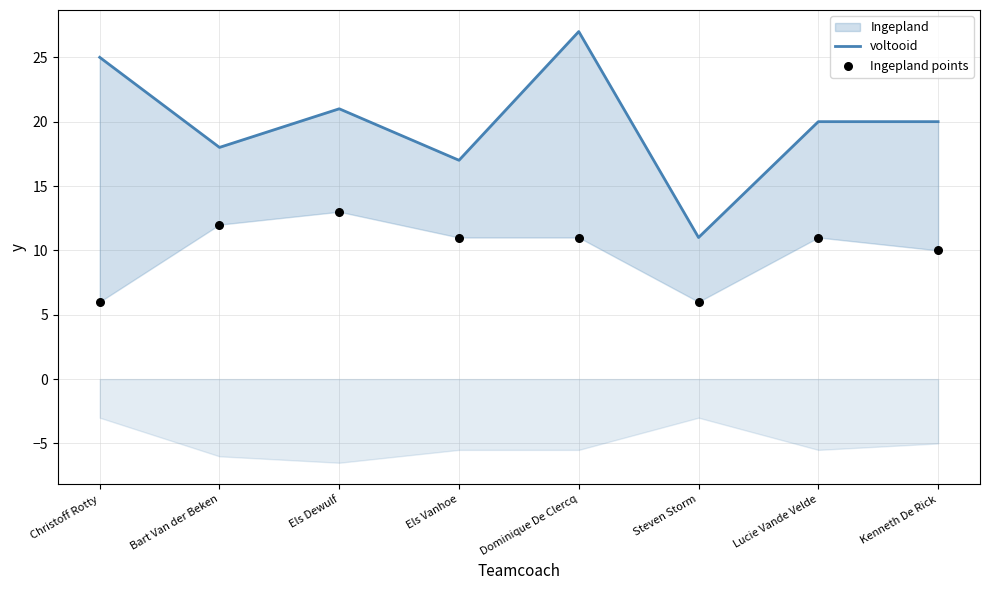

Which series contains the highest Y value?

voltooid